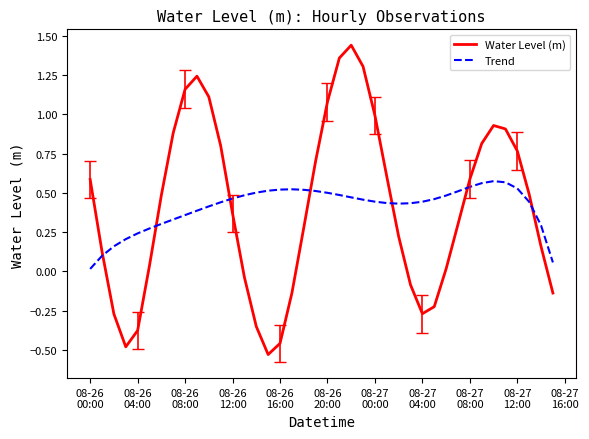

At how many categories does at least one series exceed 0?

40